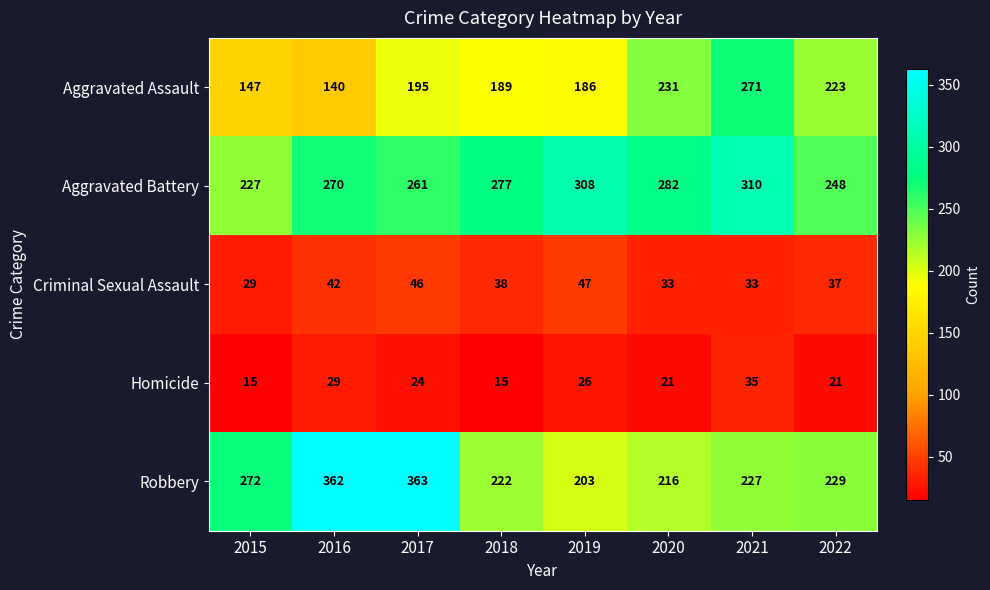

What is the average value of the Aggravated Battery series?

273